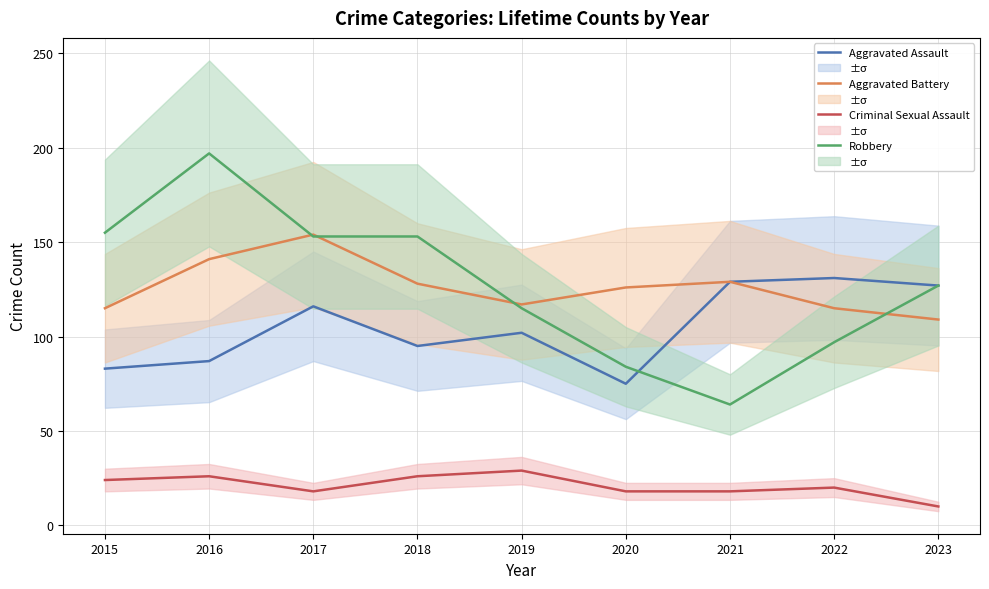

How many categories are shown in the chart?

9